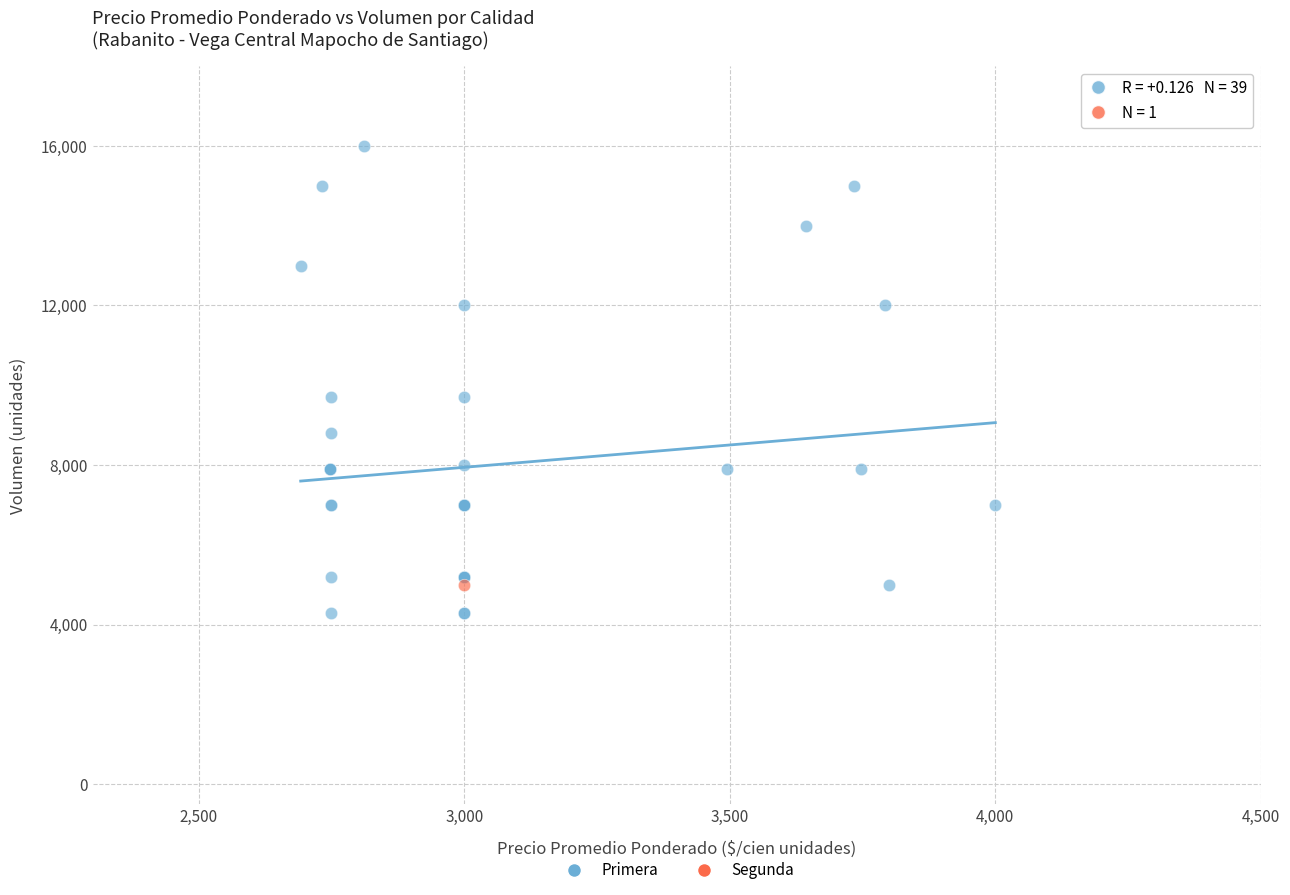

What are all the series names shown in the legend?

Primera, Segunda